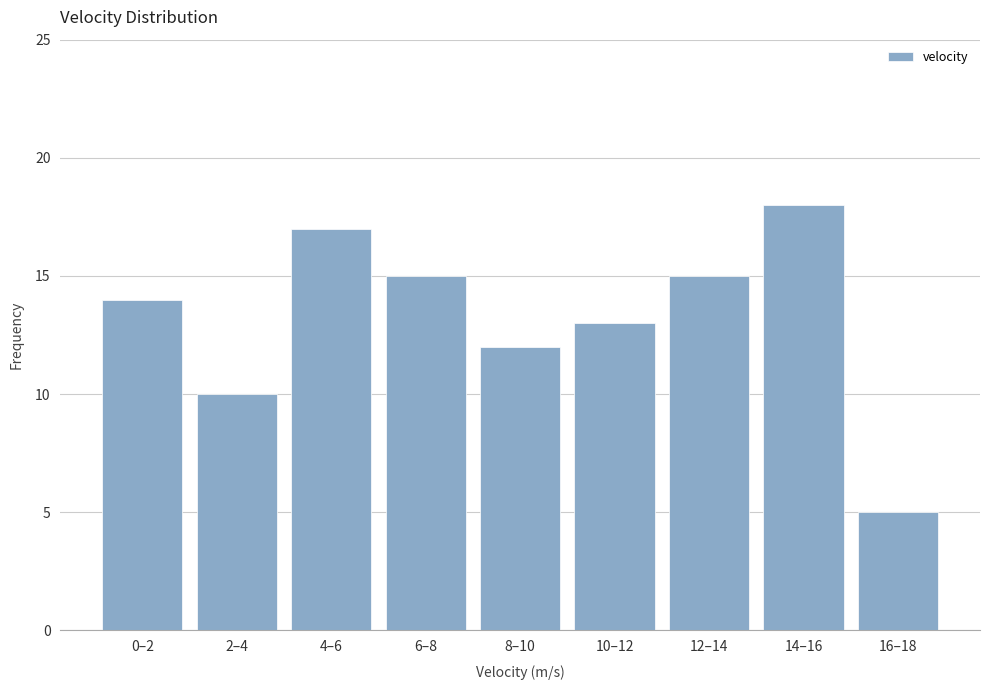

Reading left to right, what are all the values shown in this chart?

14	10	17	15	12	13	15	18	5